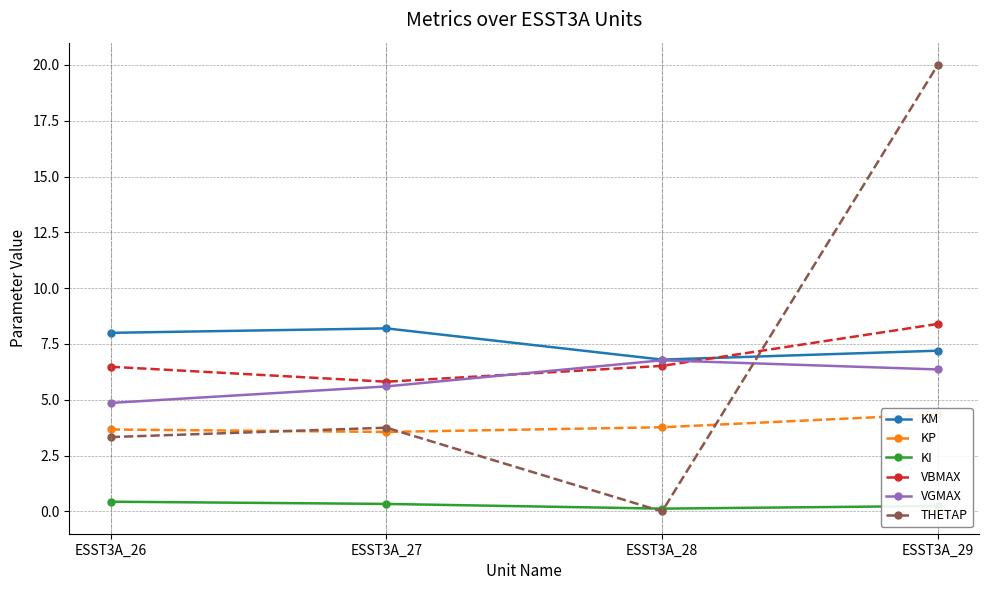

What is the value of the KI point at the 1st from the left?

0.4